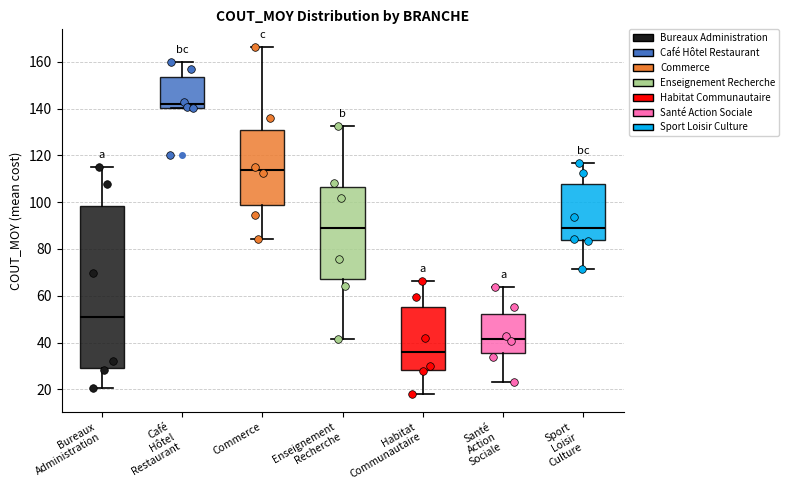

Reading left to right, read every box against the y-axis: the position of its median line, the range the box covers, and the ends of its whiskers. The values are not printed on the chart, so give them approximately, as read against the axis.

Bureaux Administration: median 52, box 30 to 98, whiskers 20 to 114
Café Hôtel Restaurant: median 142, box 140 to 154, whiskers 140 to 160
Commerce: median 114, box 98 to 130, whiskers 84 to 166
Enseignement Recherche: median 88, box 68 to 106, whiskers 42 to 132
Habitat Communautaire: median 36, box 28 to 56, whiskers 18 to 66
Santé Action Sociale: median 42, box 36 to 52, whiskers 24 to 64
Sport Loisir Culture: median 90, box 84 to 108, whiskers 72 to 116